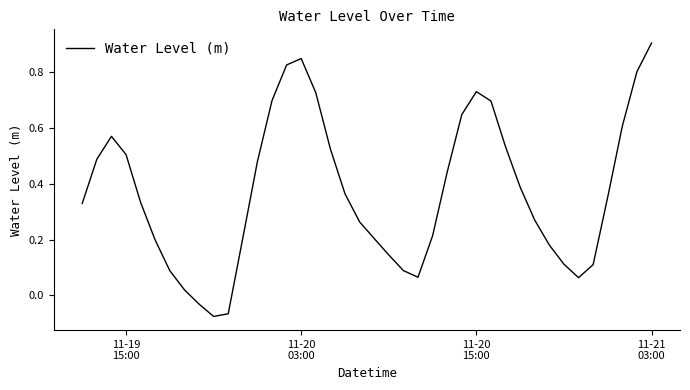

How many interior local valleys (lower than both neighbors) does the data have?

3